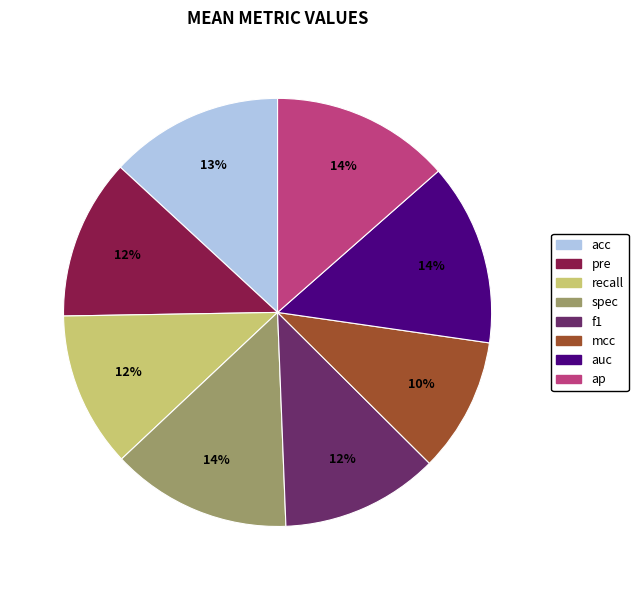

What is the smallest slice in the pie chart?

mcc